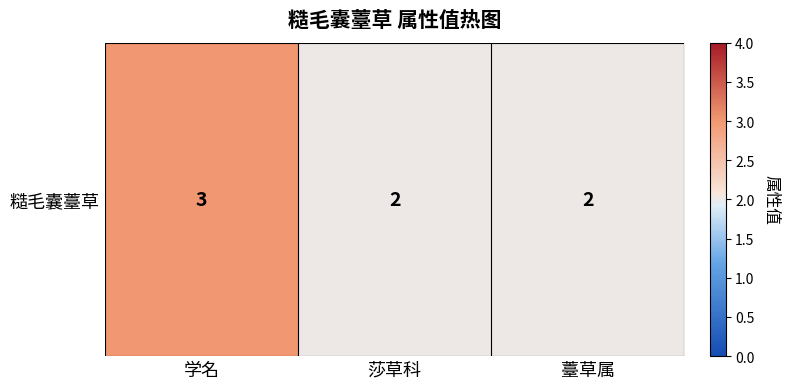

At which label is the value closest to 2?

莎草科